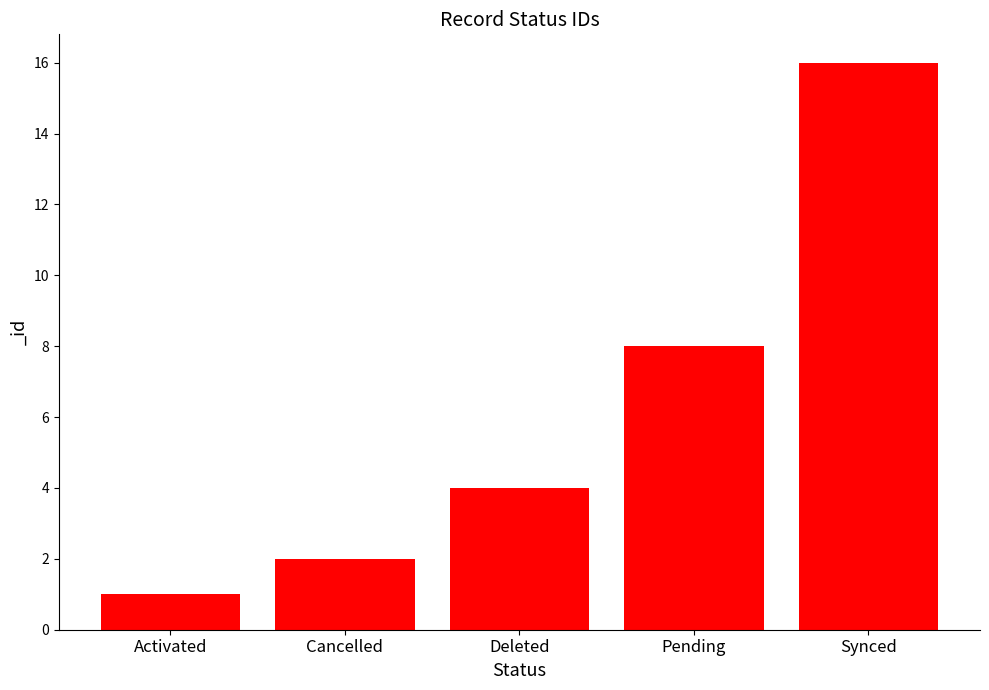

Reading left to right, list all the values displayed in this chart.

1	2	4	8	16